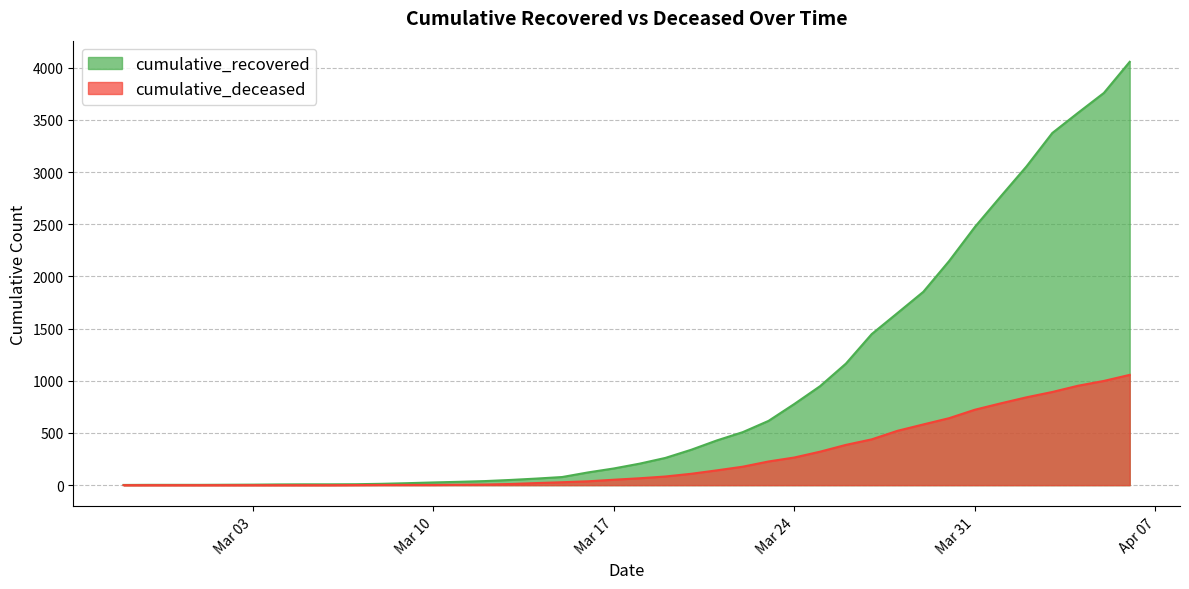

What is the label of the 28th point from the left?

2020-03-25